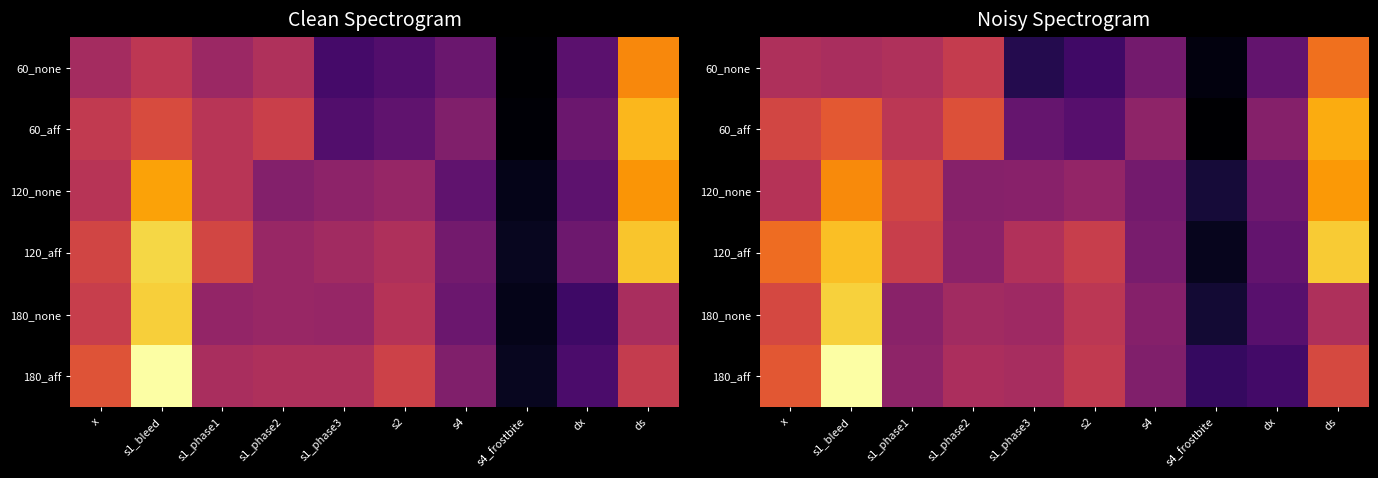

Which series has the largest range (max minus min)?

180_aff